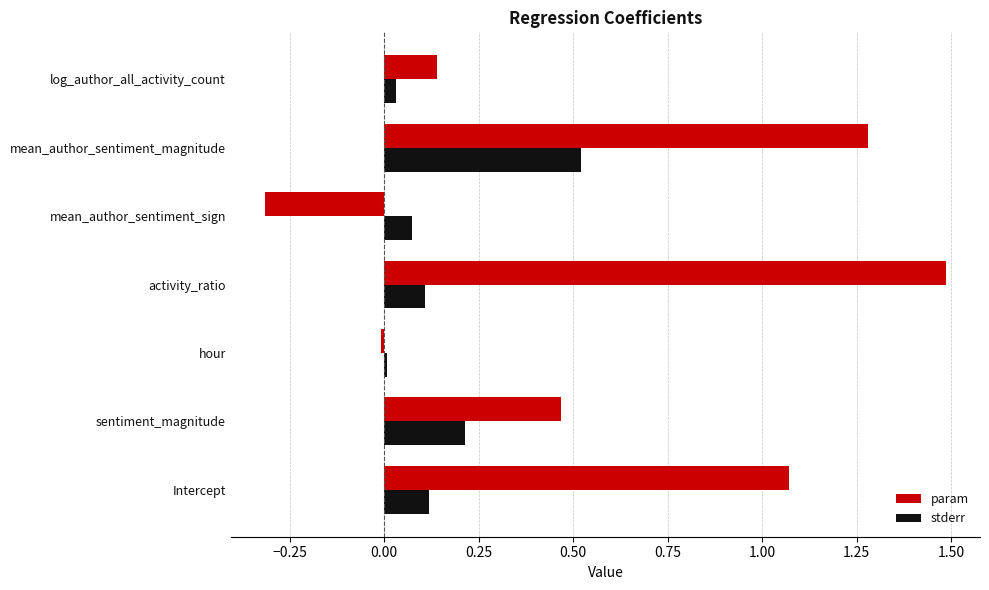

At which category is the sum across all series the highest?

mean_author_sentiment_magnitude